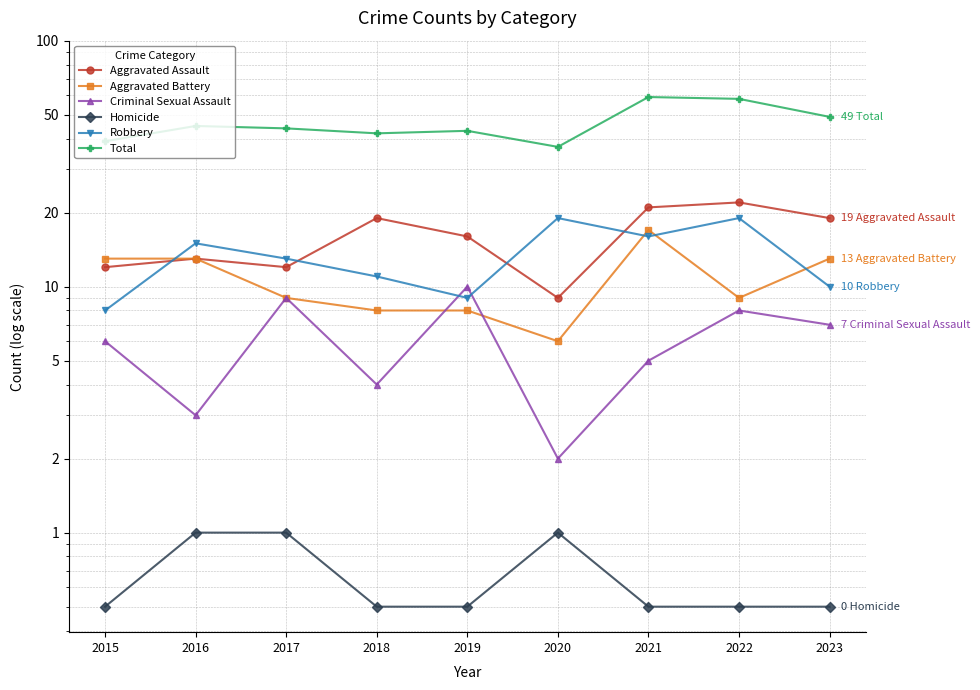

Which series changed the most between 2018 and 2022?

Total